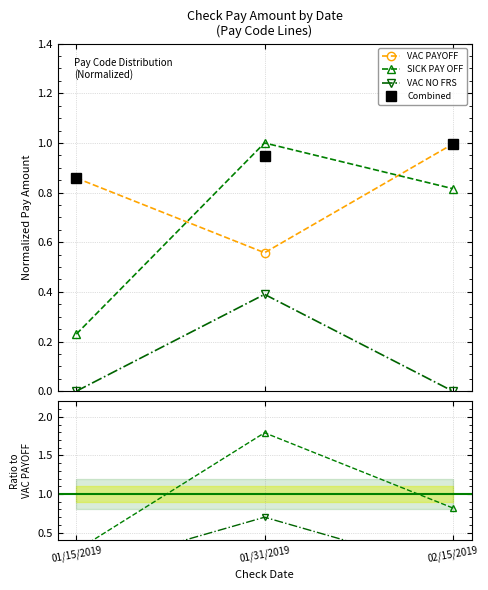

Which category has the lowest value in the Combined series?

01/15/2019